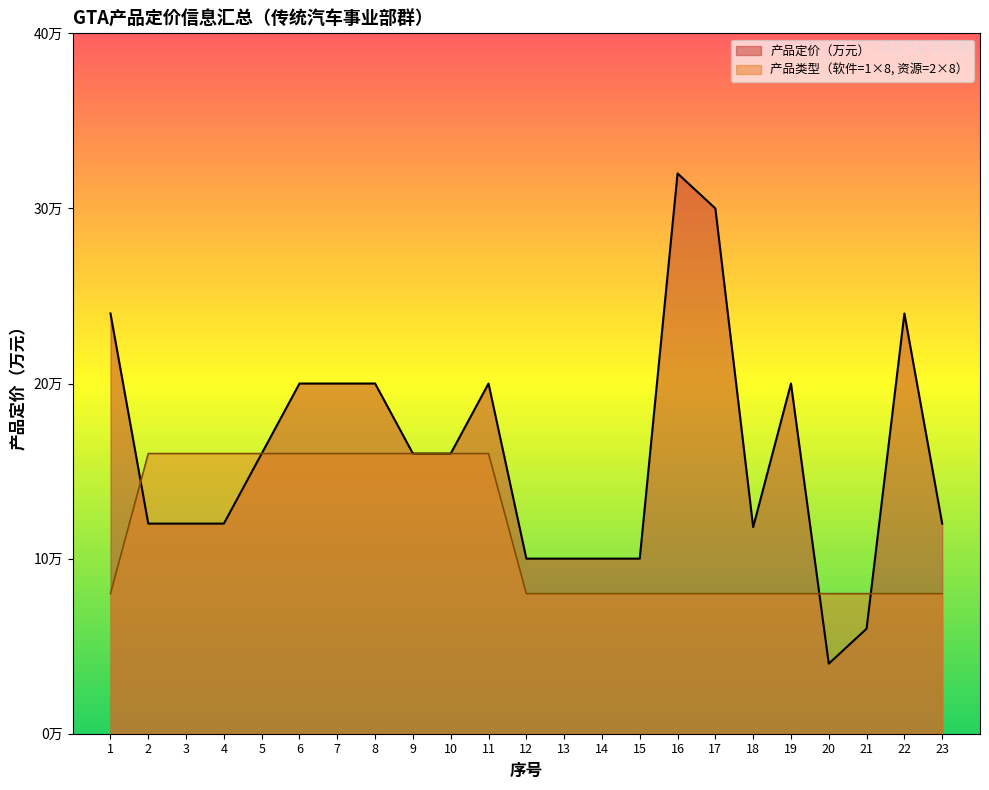

Which category has the lowest value in the 产品定价（万元） series?

20